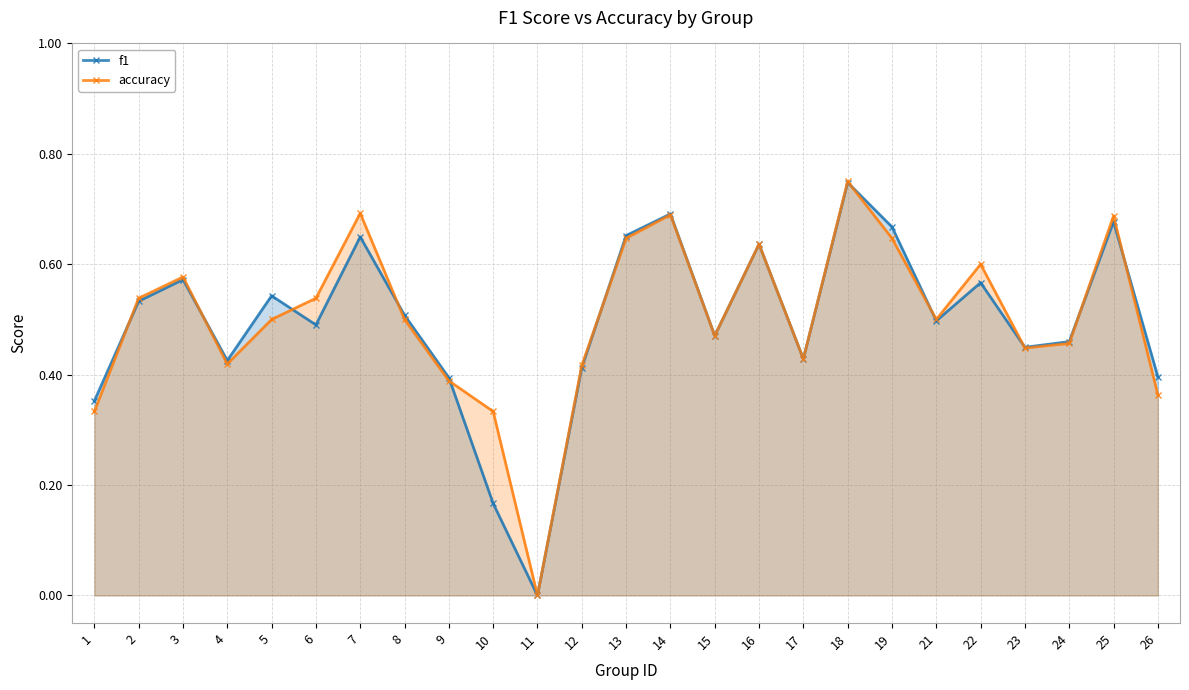

What is the sum of the accuracy values at 13 and 19?

1.3